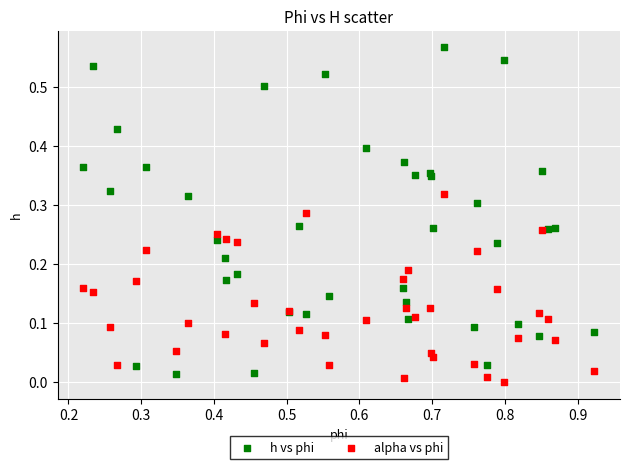

Which series has the largest Y range (max minus min)?

h vs phi